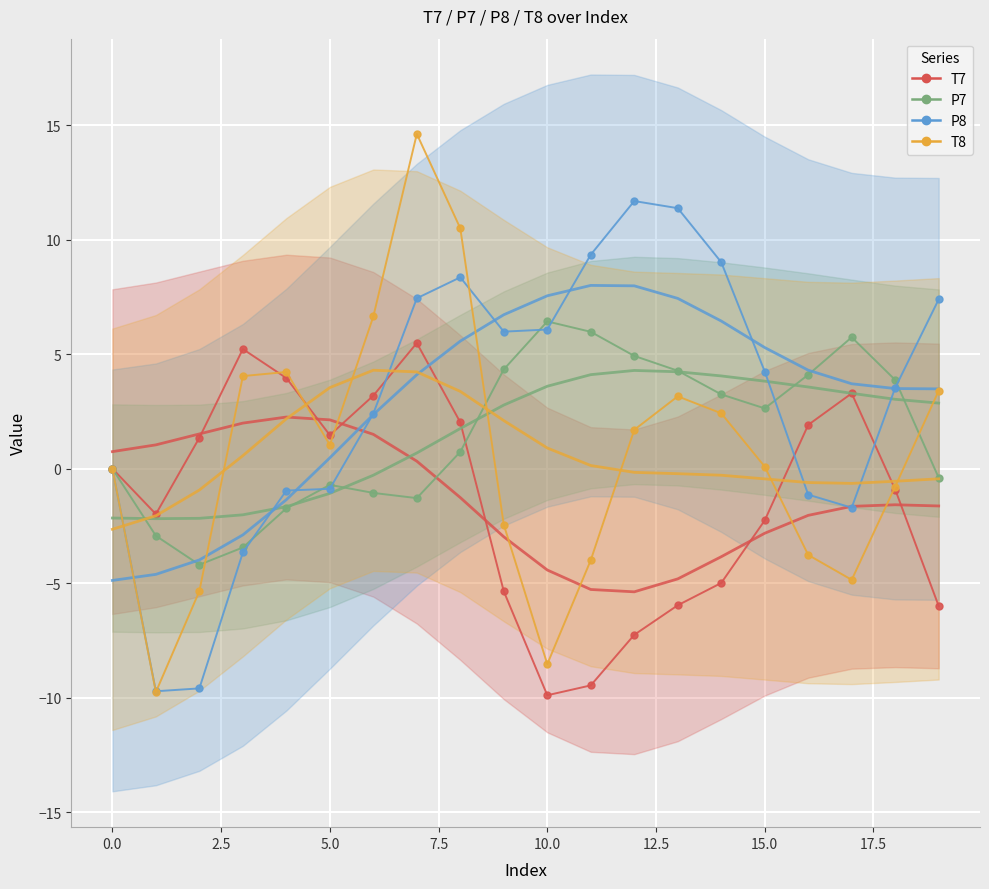

What is the average value of the P7 series?

1.5